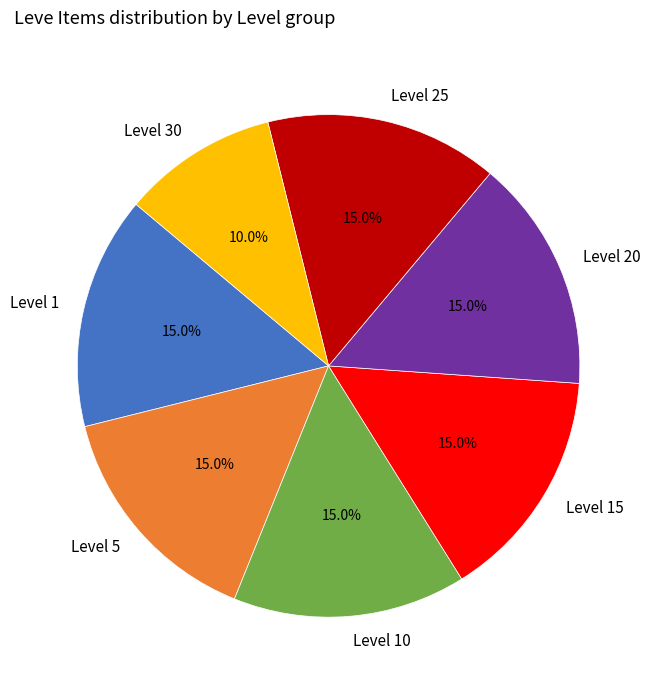

What is the total percentage of Level 5 and Level 10?

30.0%